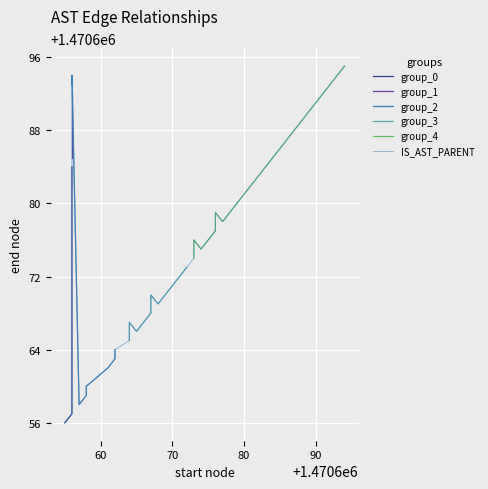

How many data points does each series have?

40